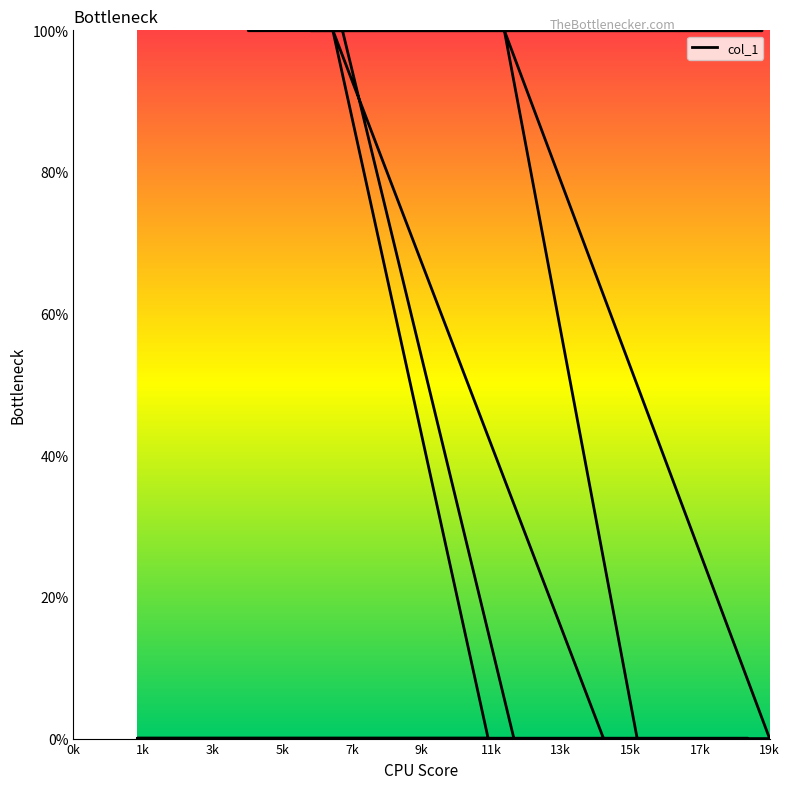

True or false: there are more than 1 points higher than both neighbors.

True